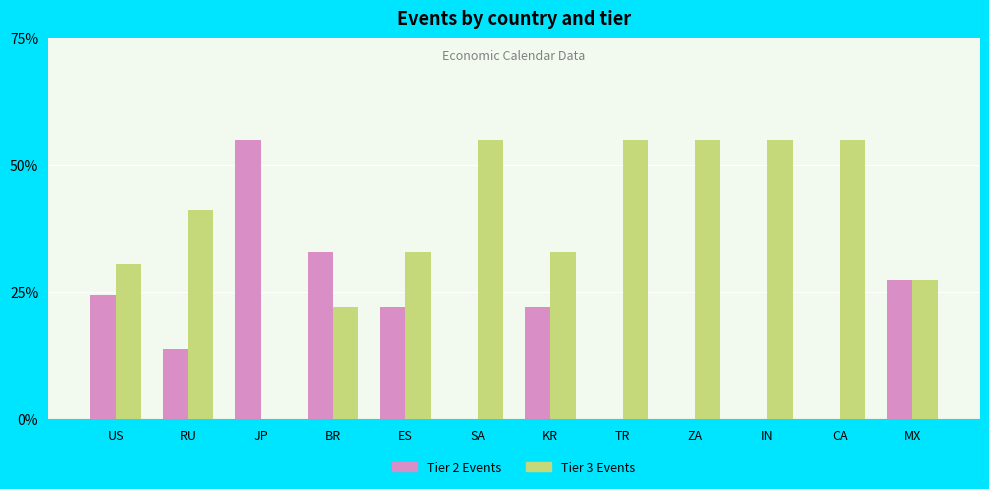

True or false: Tier 2 Events has a value of -18.0 at SA.

False